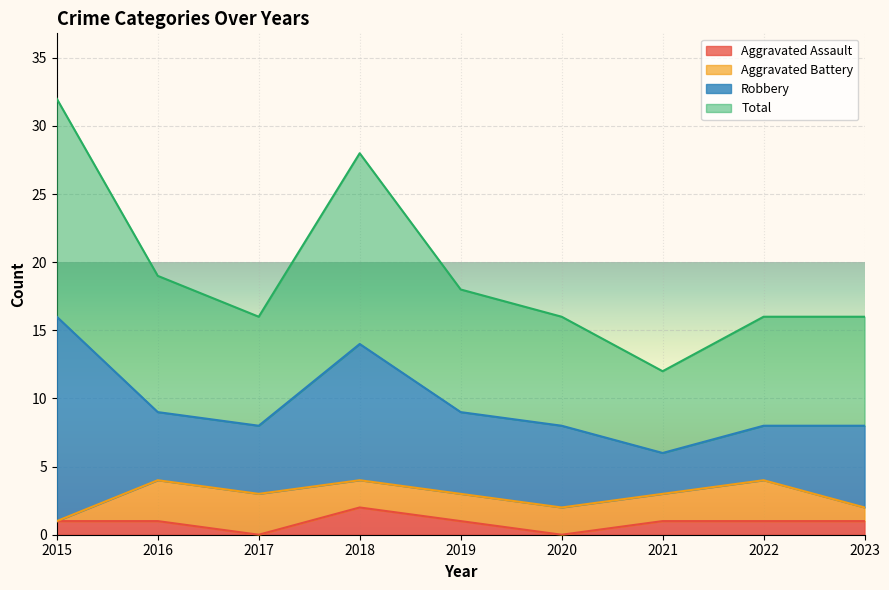

True or false: Aggravated Assault has a value of 0 at 2017.

True